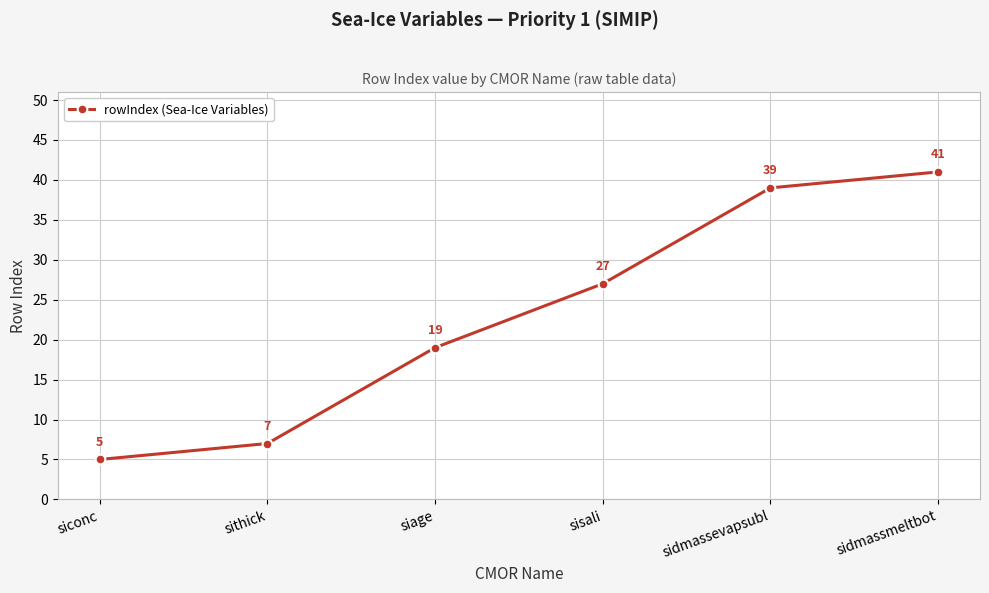

What is the greatest value displayed?

41